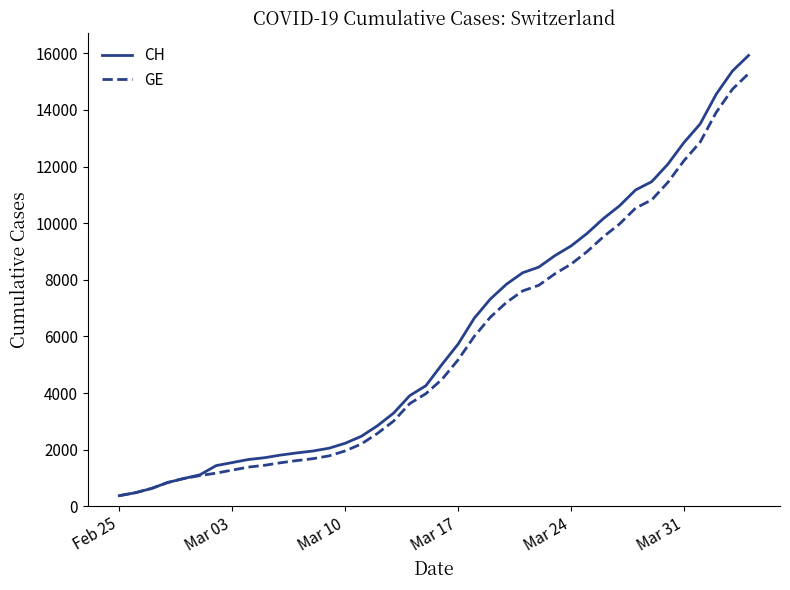

Which series has the largest total across all categories?

CH